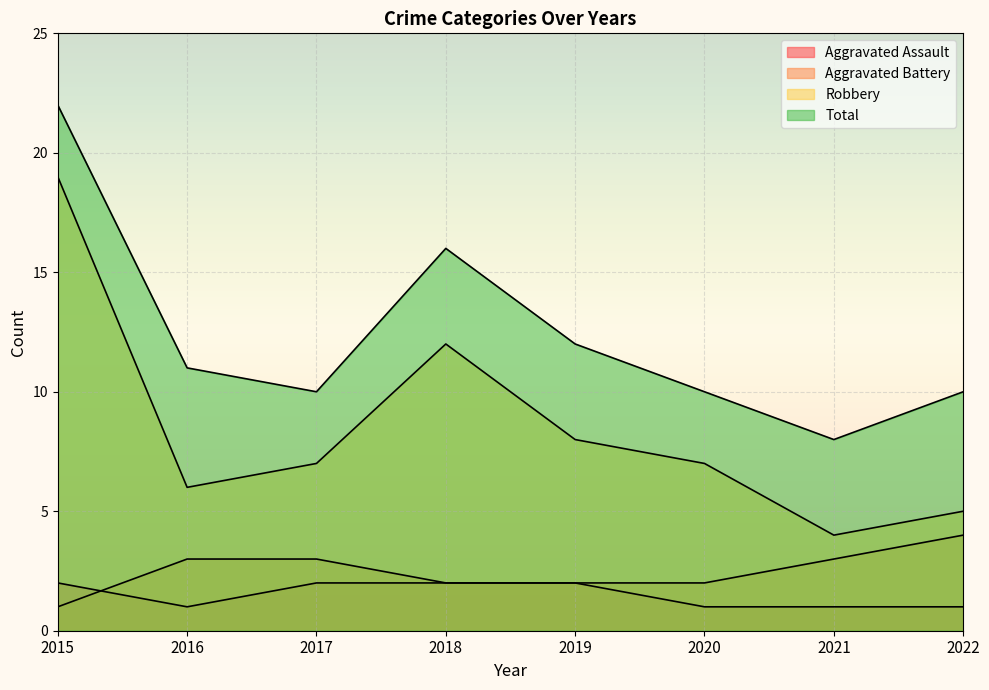

What is the difference between the second highest and minimum values in the Aggravated Battery series?

2